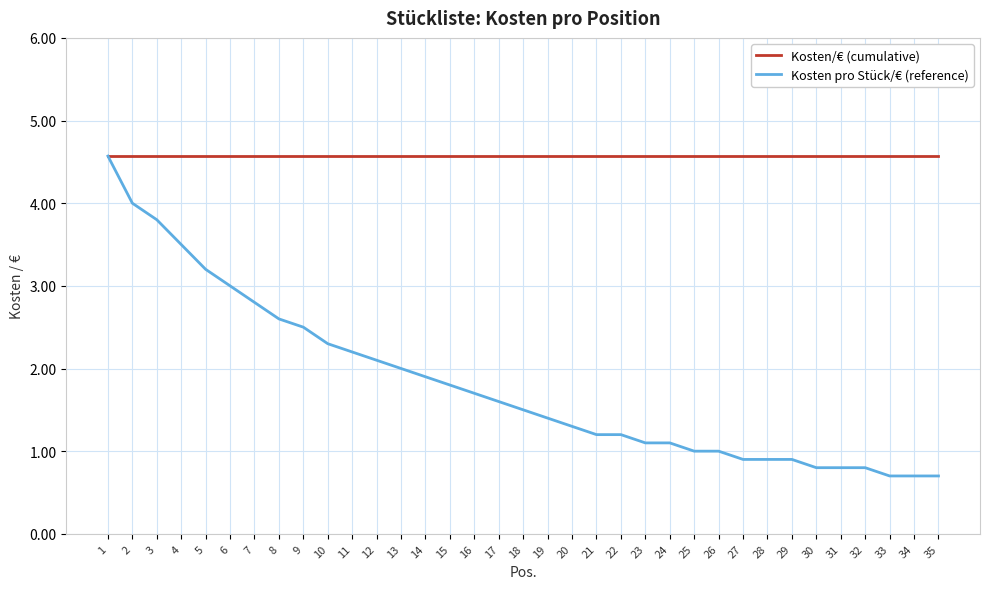

Rank the series at 16 from highest to lowest value.

Kosten/€ (cumulative), Kosten pro Stück/€ (reference)